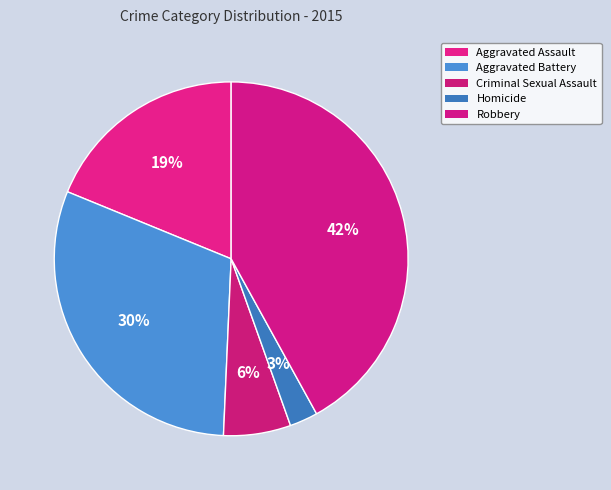

To the nearest percent, what portion does Aggravated Battery represent?

30%